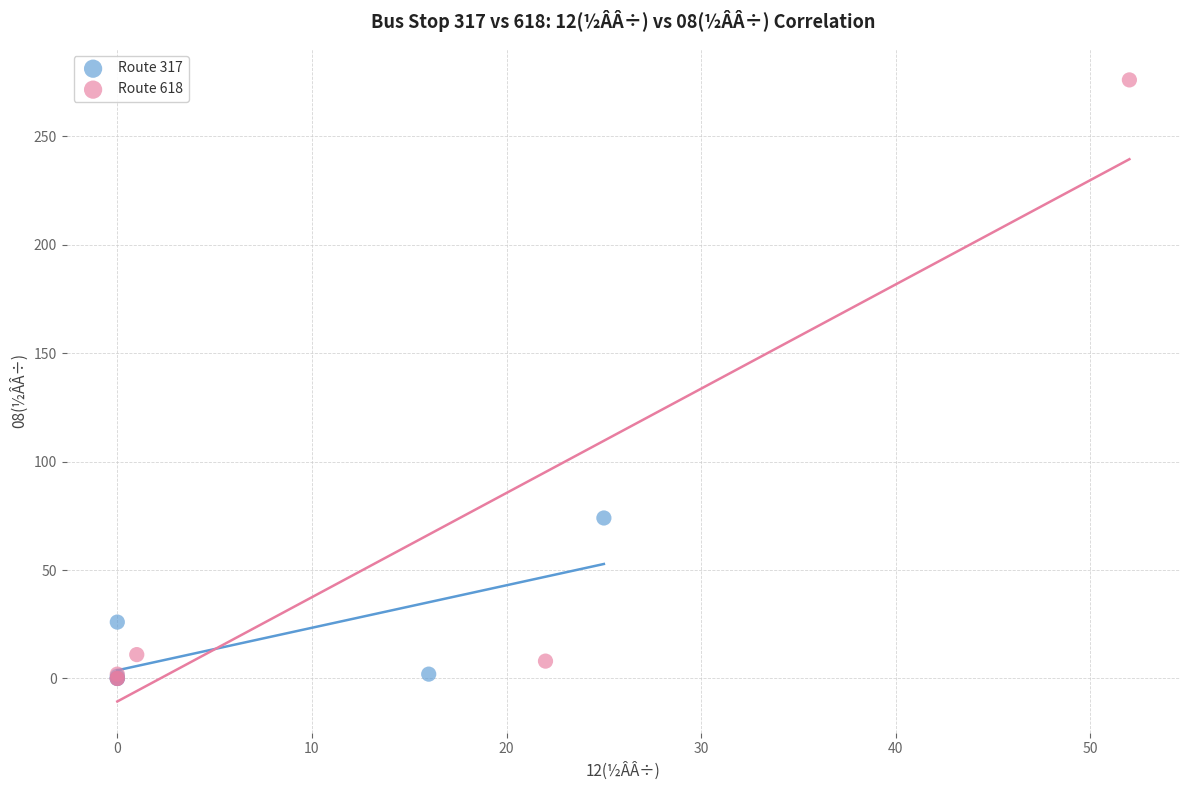

Which series has the largest Y range (max minus min)?

Route 618